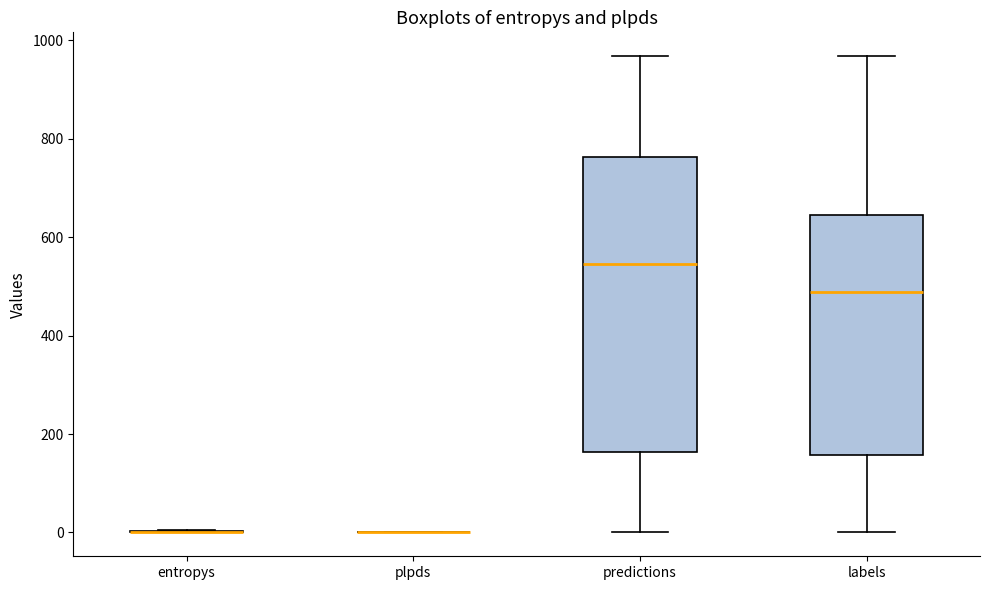

Reading left to right, read every box against the y-axis: the position of its median line, the range the box covers, and the ends of its whiskers. The values are not printed on the chart, so give them approximately, as read against the axis.

entropys: box collapsed to a line at 0, whiskers 0 to 0
plpds: box collapsed to a line at 0, whiskers 0 to 0
predictions: median 540, box 160 to 760, whiskers 0 to 960
labels: median 480, box 160 to 640, whiskers 0 to 960